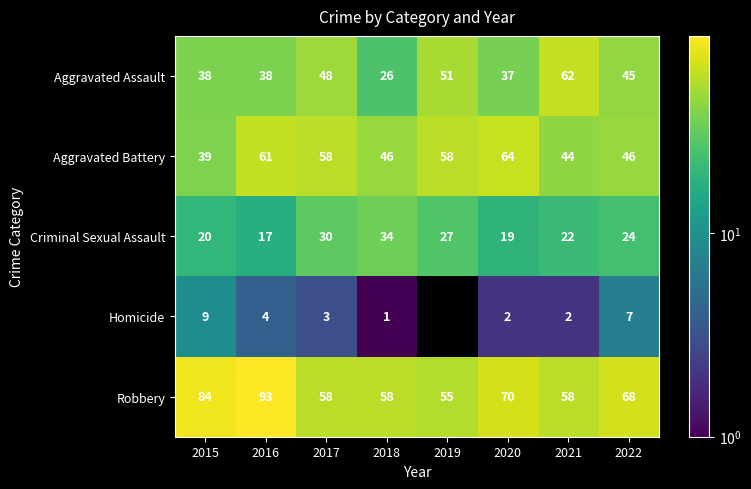

What is the sum of the Aggravated Assault values at 2016 and 2019?

89